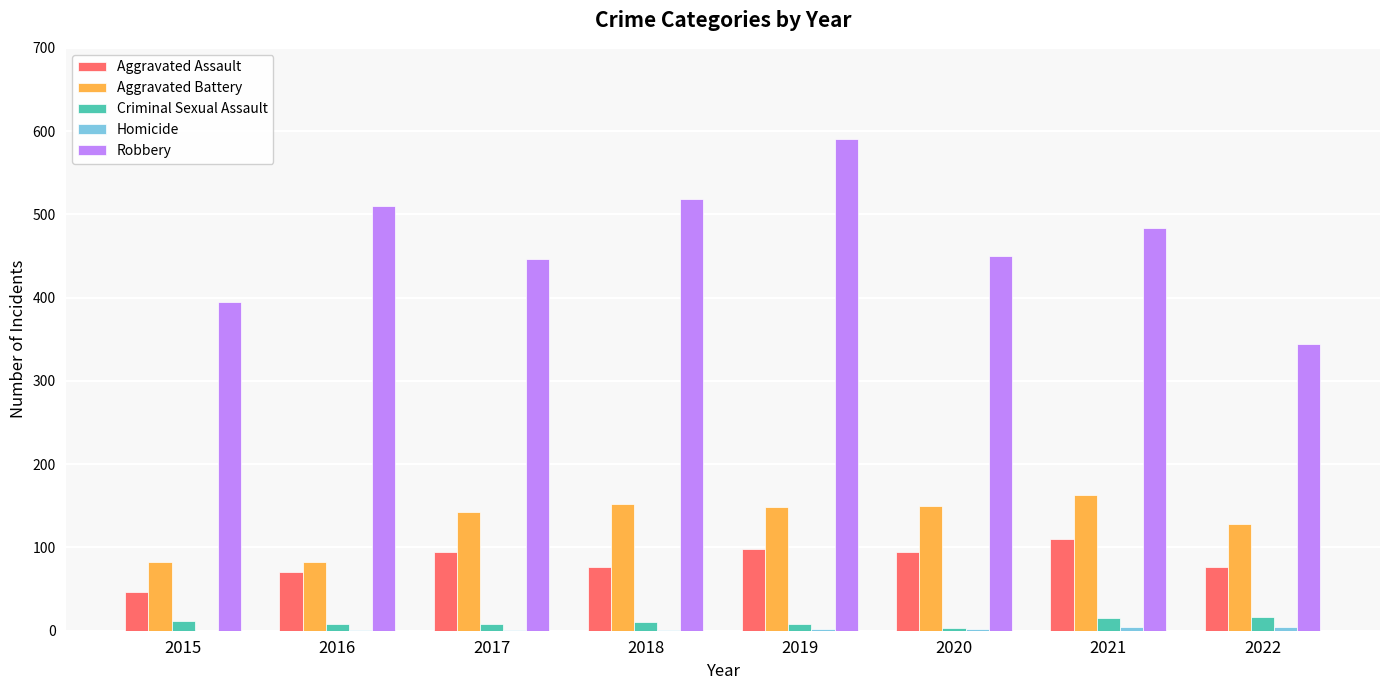

Count the number of categories in the chart.

8